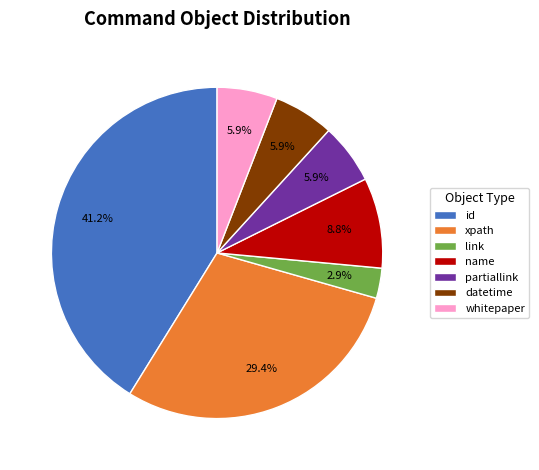

How many segments does this pie chart have?

7